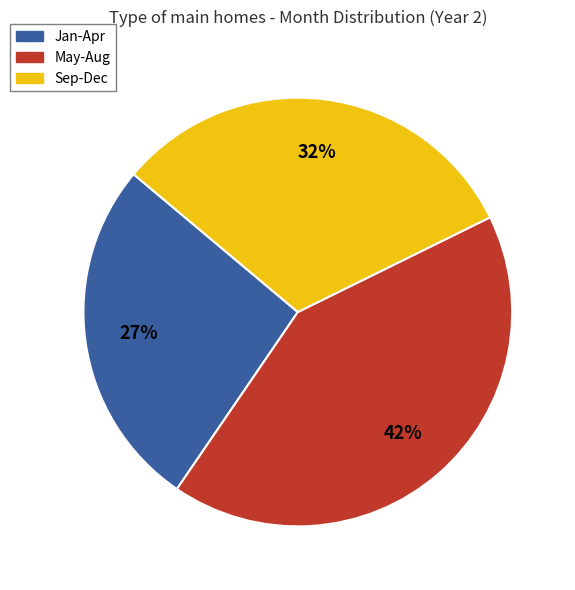

How many slices are in this pie chart?

3